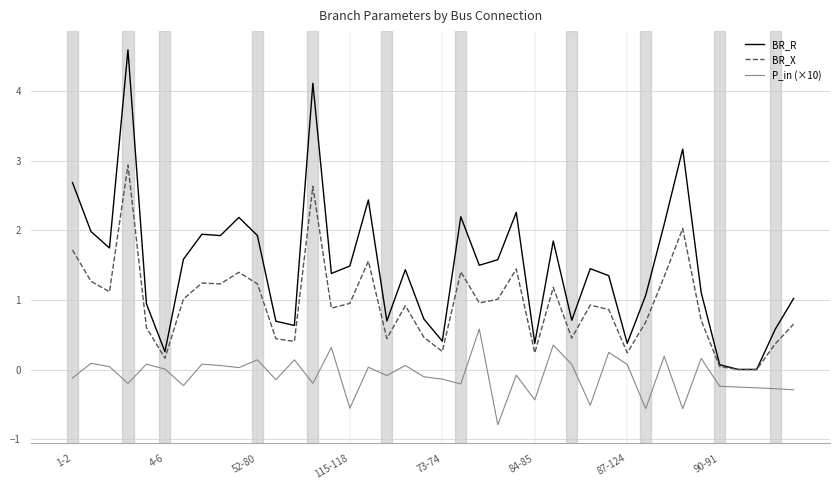

Which series has the largest total across all categories?

BR_R